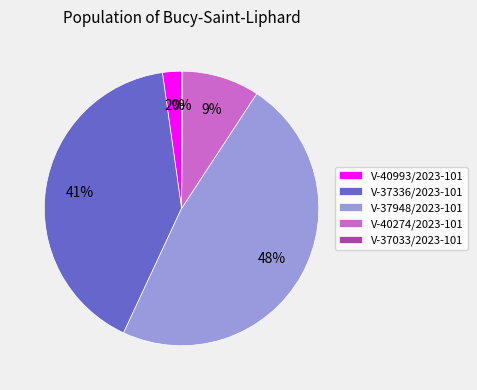

Is it true that V-40274/2023-101 is 9% of the pie?

True